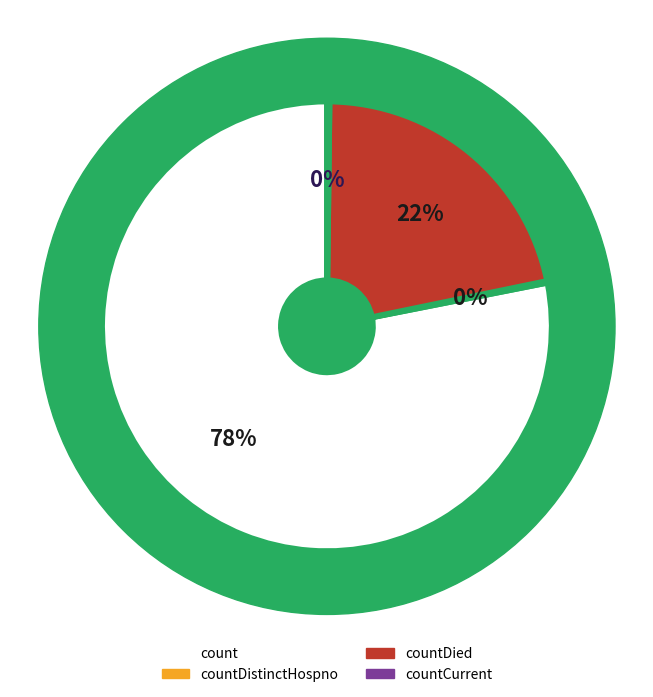

True or false: countDied accounts for 22% of the total.

True